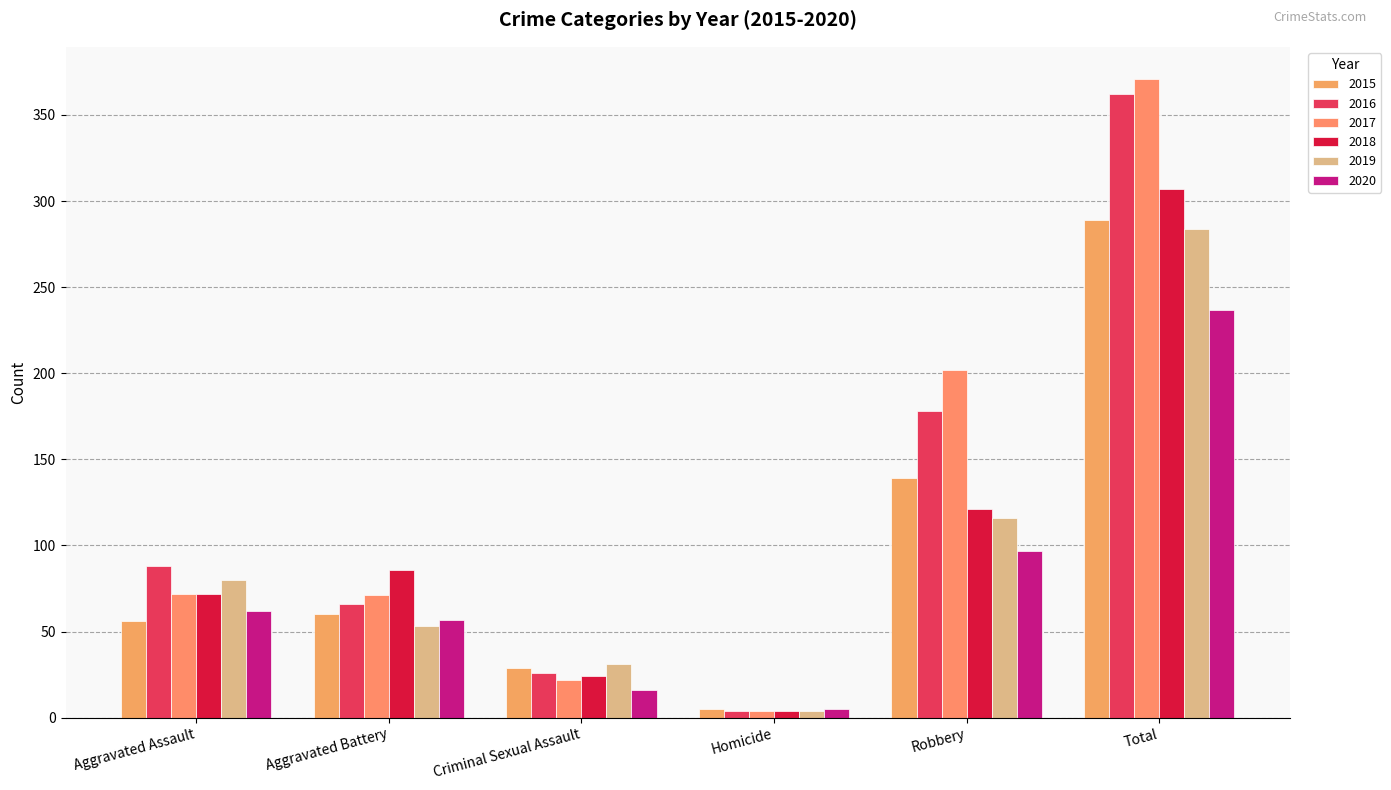

How many bars are there in each group?

6